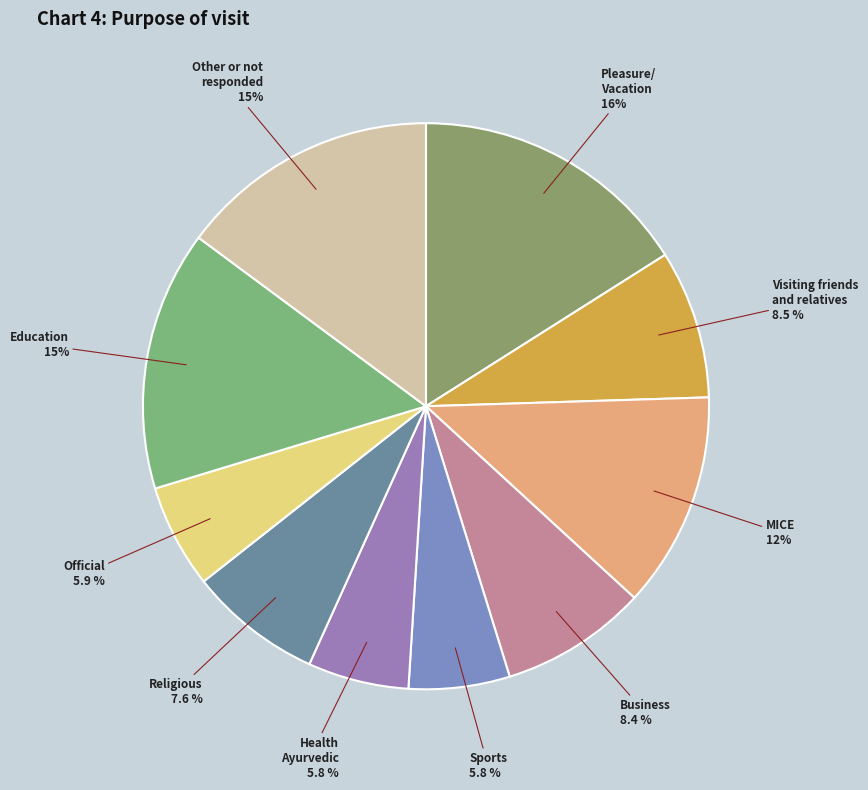

Does any single category account for the majority?

No